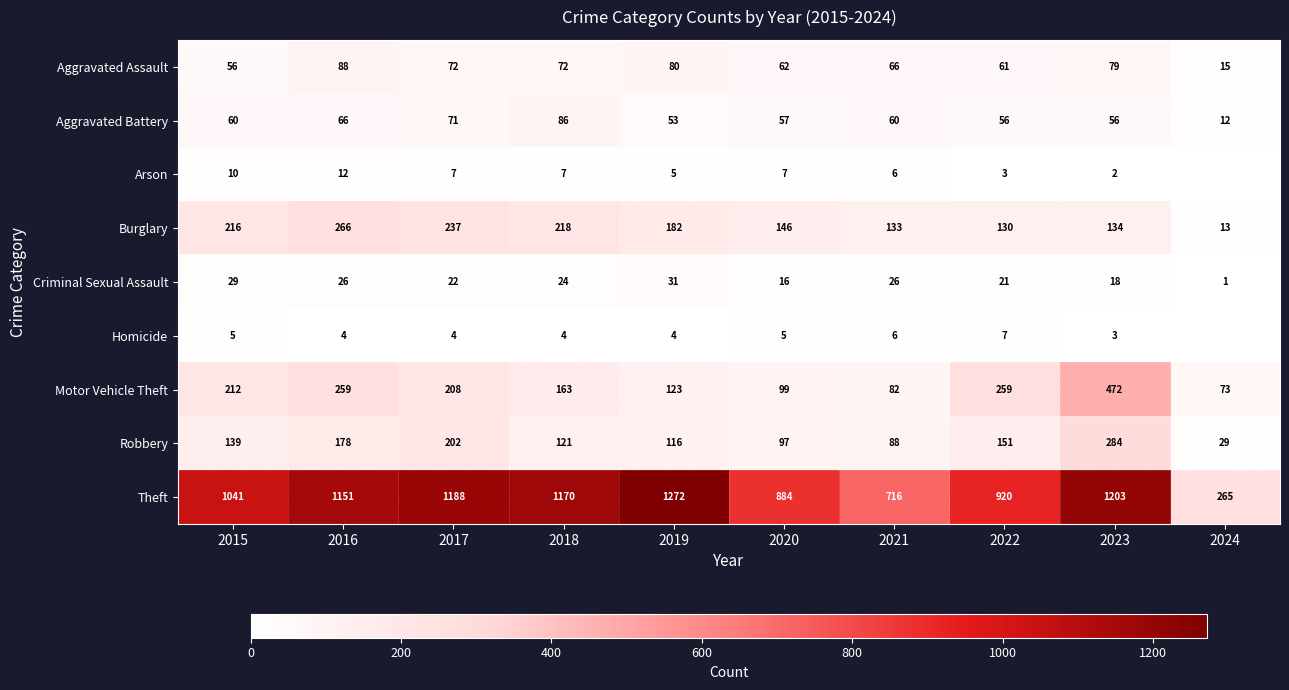

Is the value of Theft at 2015 greater than the value of Aggravated Battery at 2016?

Yes